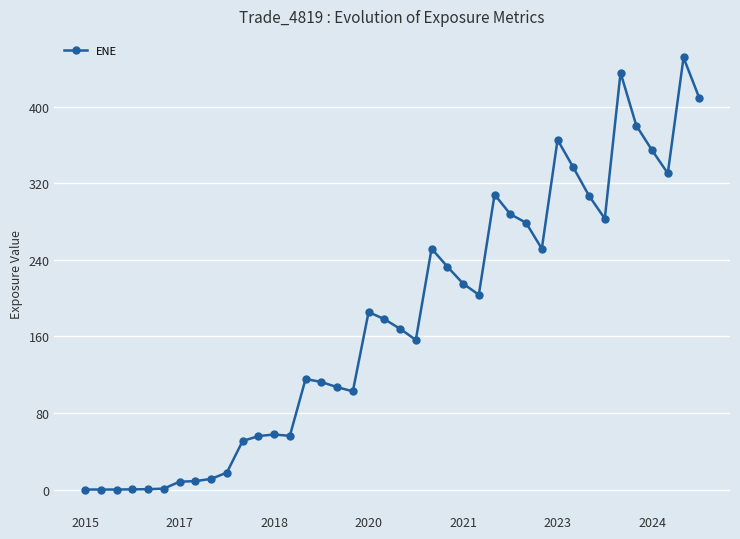

What is the value of the 24th point from the left?

232.8